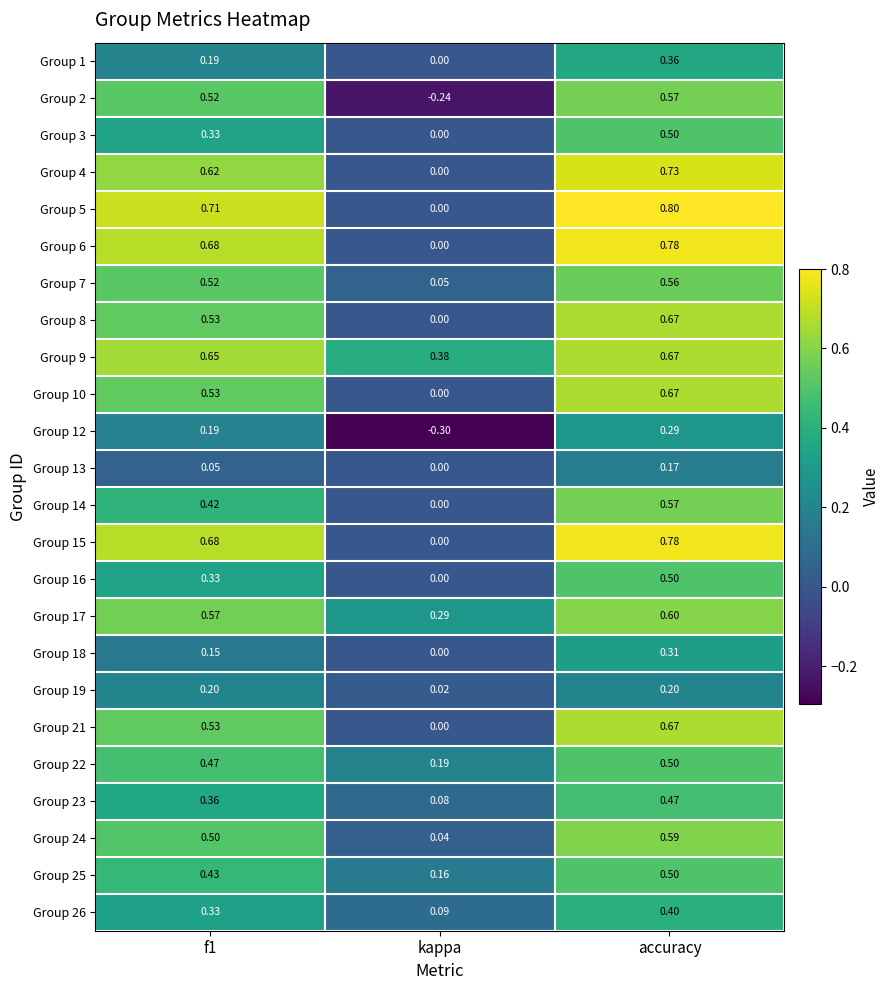

Where is Group 23 nearest to the value 0?

kappa